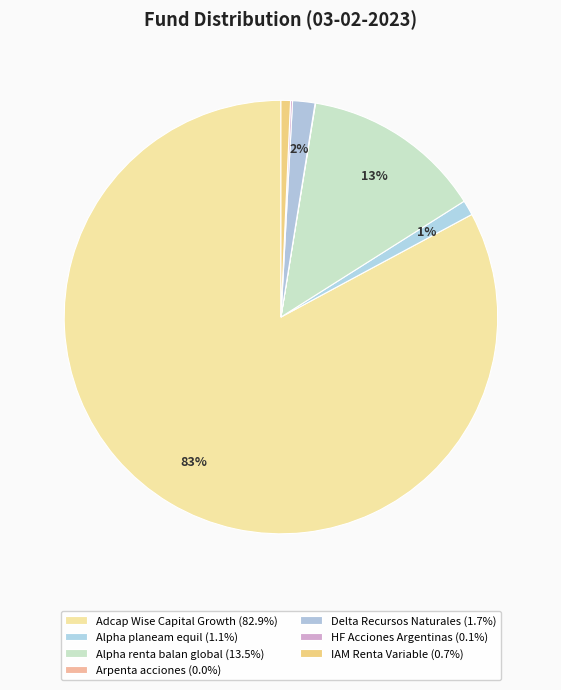

True or false: IAM Renta Variable accounts for 1% of the total.

True